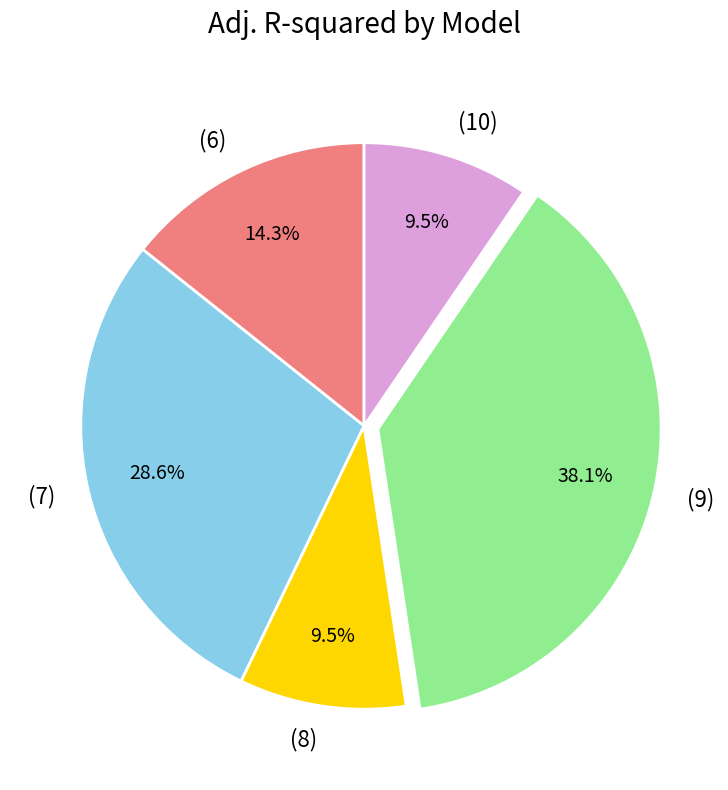

Is it true that (10) is 21% of the pie?

False